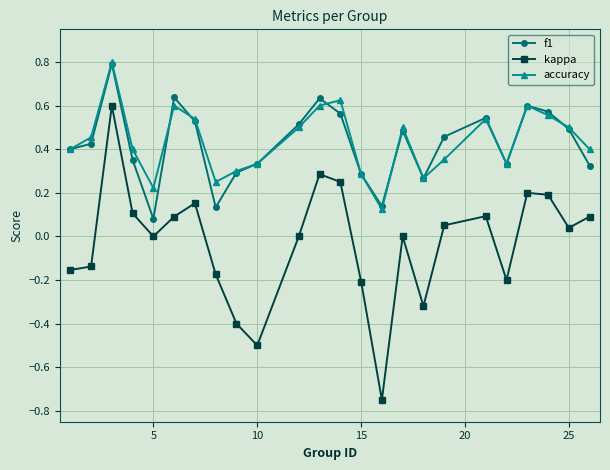

What is the greatest value displayed?

0.8